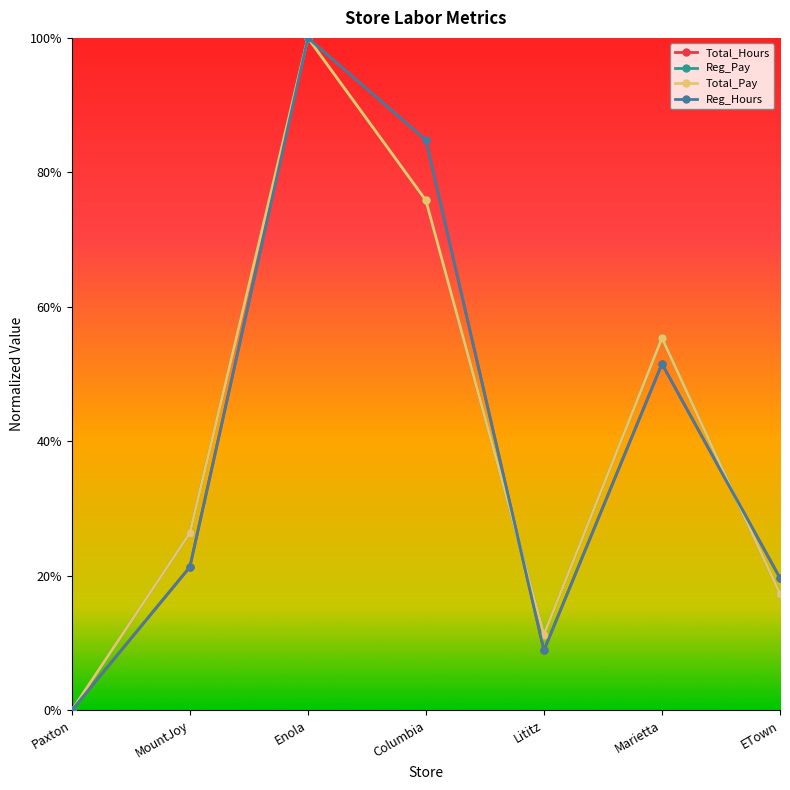

Between Marietta and MountJoy, which is larger?

Marietta